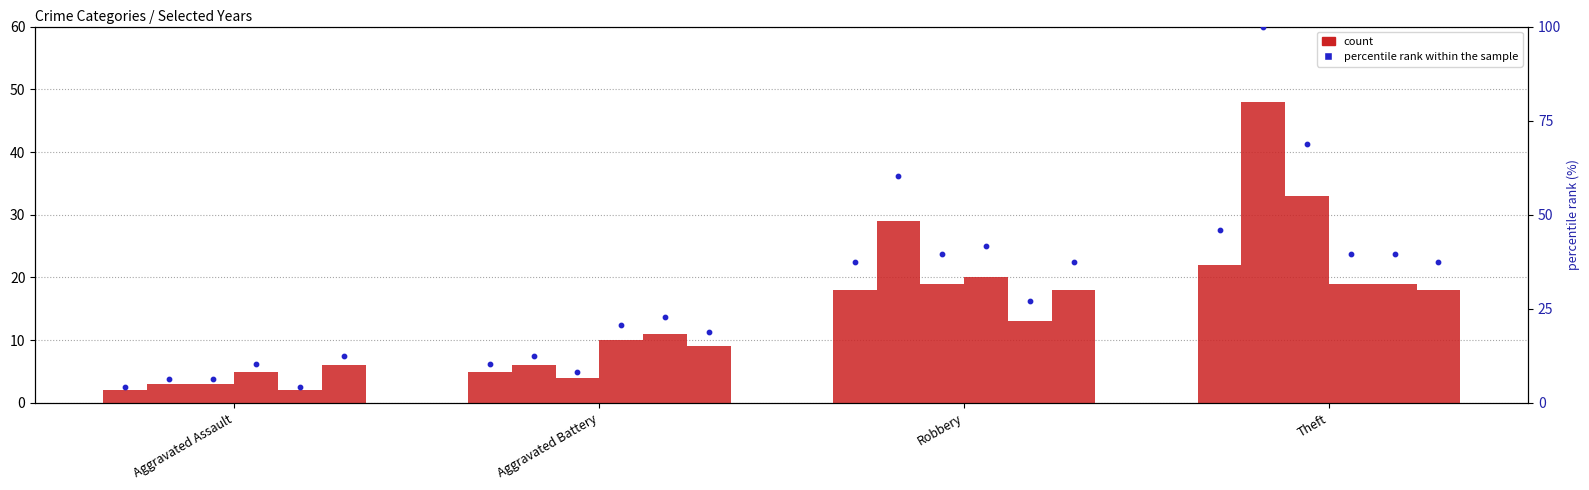

What is the total value across all series at Robbery?

117